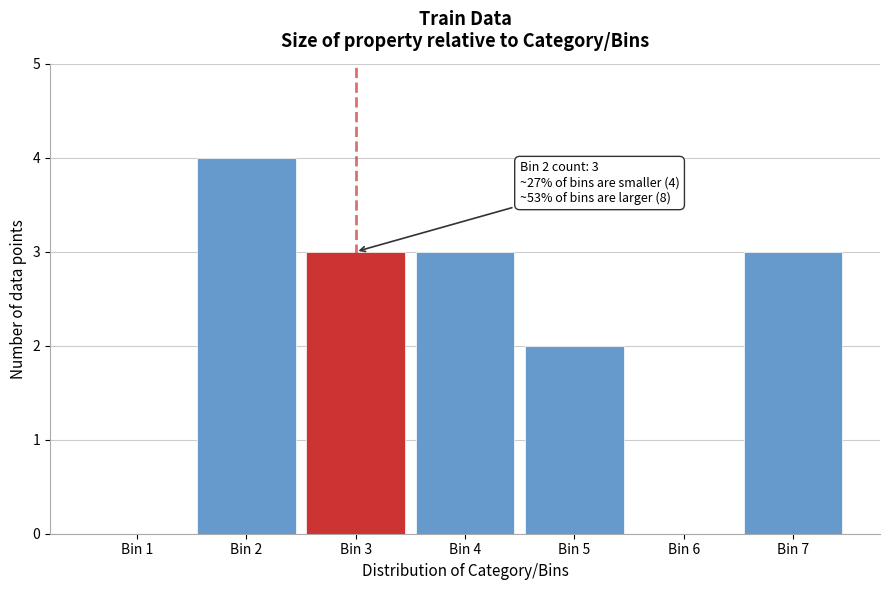

Reading right to left, what are all the values shown in this chart?

Bin 7=3	Bin 6=0	Bin 5=2	Bin 4=3	Bin 3=3	Bin 2=4	Bin 1=0